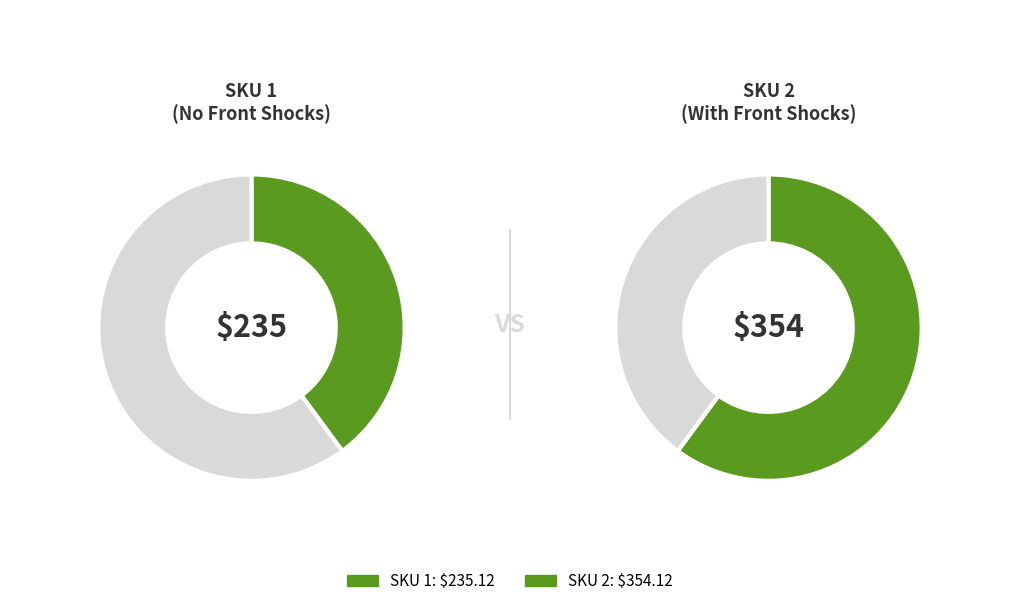

Combined, do 2 and 1 account for over 50%?

Yes